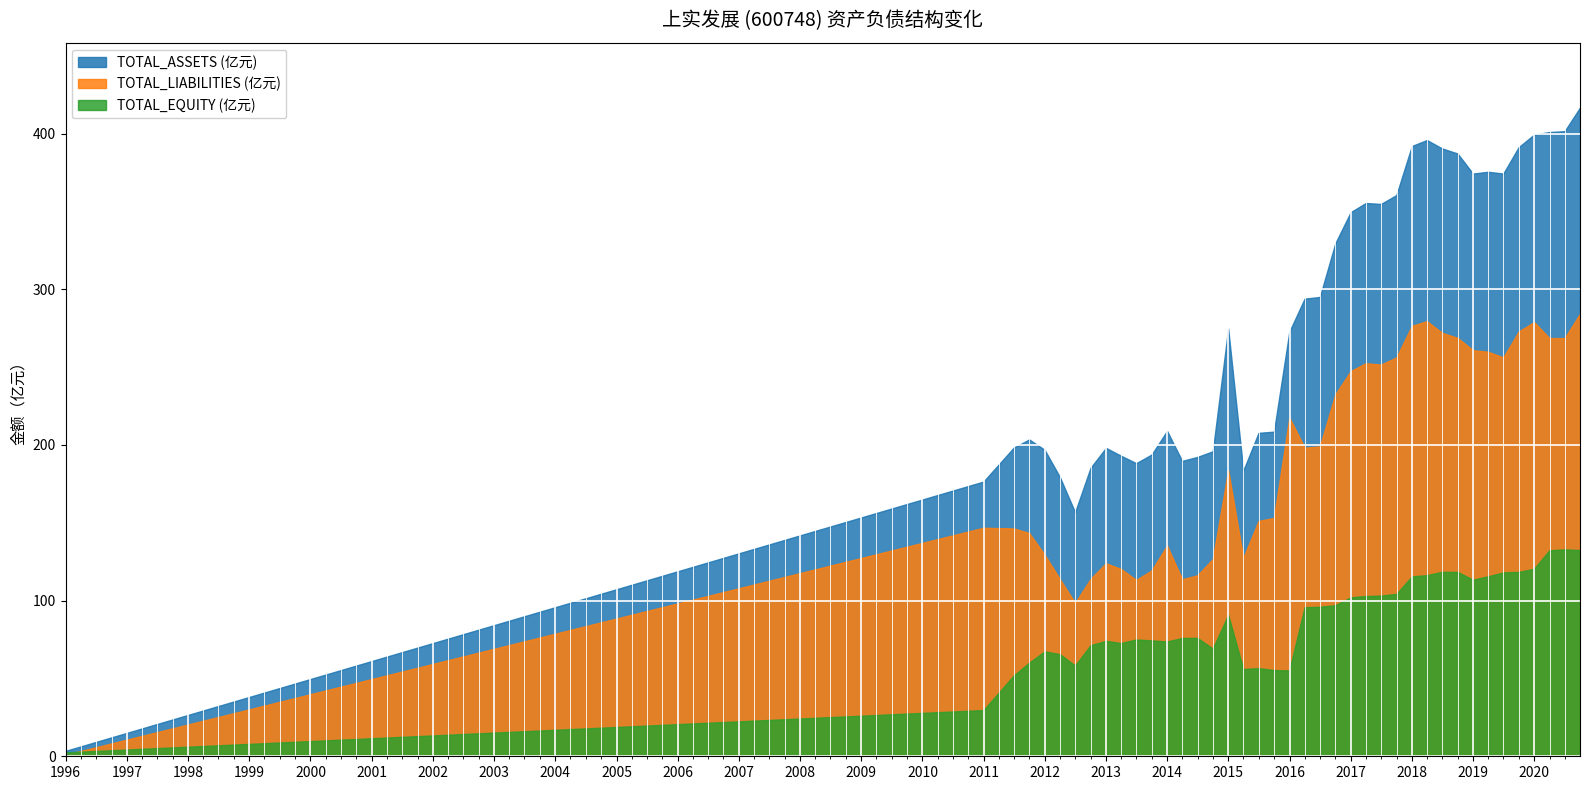

Where does the TOTAL_ASSETS (亿元) series first go above 274?

2014-12-31